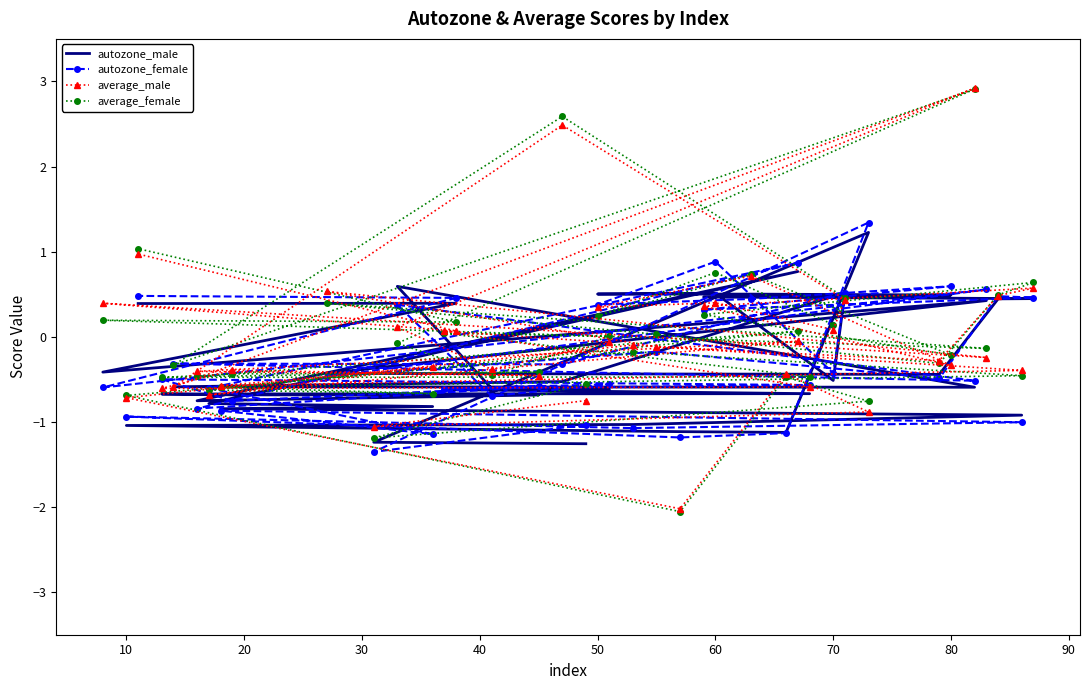

What is the value of the autozone_female point at the 14th from the left?

-0.6